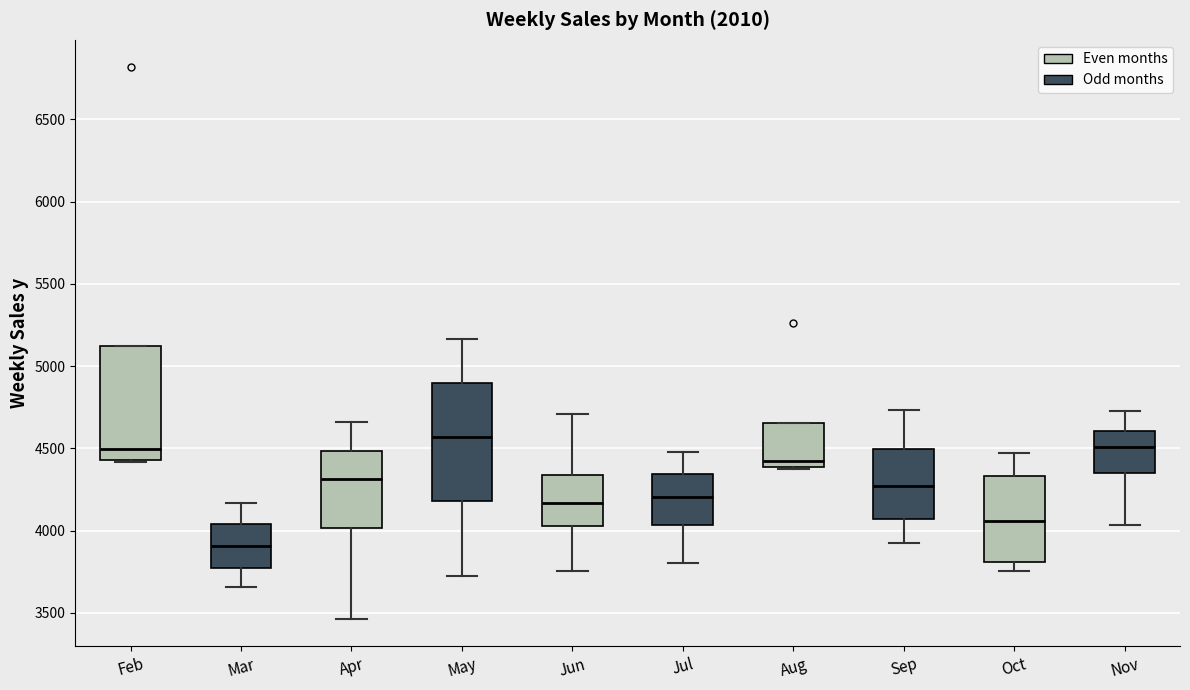

Reading left to right, transcribe this box plot: for each box, give where its median line is, the range the box spans, and where its two whiskers end, as read against the y-axis. The values are not printed on the chart, so give them approximately, as read against the axis.

Feb: median 4500, box 4450 to 5100, whiskers 4400 to 5100
Mar: median 3900, box 3750 to 4050, whiskers 3650 to 4150
Apr: median 4300, box 4000 to 4500, whiskers 3450 to 4650
May: median 4550, box 4200 to 4900, whiskers 3700 to 5150
Jun: median 4150, box 4050 to 4350, whiskers 3750 to 4700
Jul: median 4200, box 4050 to 4350, whiskers 3800 to 4500
Aug: median 4400 (just above the box's lower edge), box 4400 to 4650, whiskers 4350 to 4650
Sep: median 4250, box 4050 to 4500, whiskers 3900 to 4750
Oct: median 4050, box 3800 to 4350, whiskers 3750 to 4450
Nov: median 4500, box 4350 to 4600, whiskers 4050 to 4700